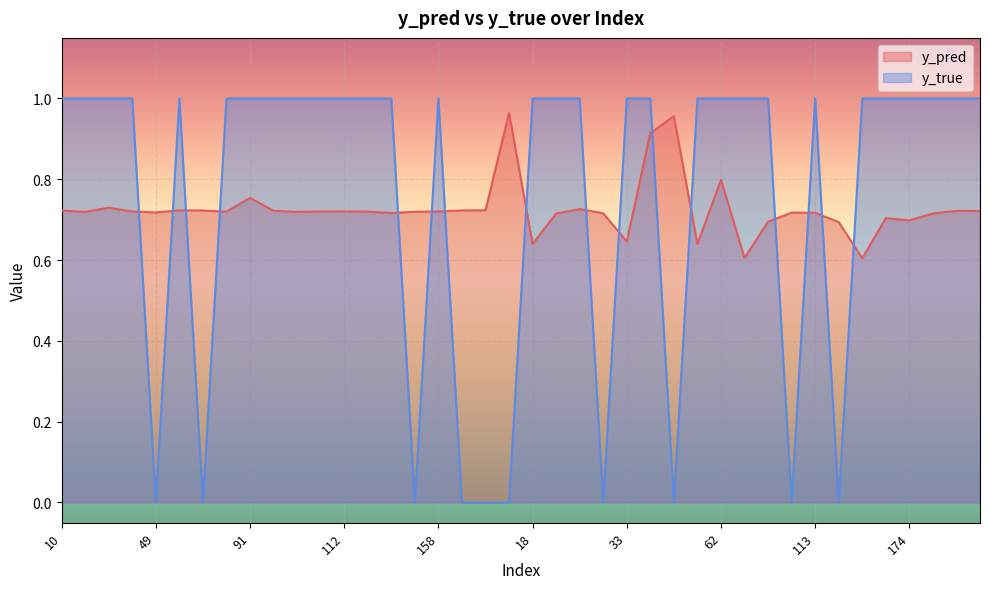

Reading left to right, transcribe all the data shown in this chart.

y_pred: 10=0.7	26=0.7	35=0.7	40=0.7	49=0.7	50=0.7	76=0.7	77=0.7	91=0.8	101=0.7	108=0.7	110=0.7	112=0.7	117=0.7	153=0.7	154=0.7	158=0.7	159=0.7	176=0.7	13=1.0	18=0.6	28=0.7	29=0.7	30=0.7	33=0.6	34=0.9	48=1.0	54=0.6	62=0.8	65=0.6	80=0.7	90=0.7	113=0.7	119=0.7	157=0.6	160=0.7	174=0.7	180=0.7	3=0.7	9=0.7
y_true: 10=1.0	26=1.0	35=1.0	40=1.0	49=0.0	50=1.0	76=0.0	77=1.0	91=1.0	101=1.0	108=1.0	110=1.0	112=1.0	117=1.0	153=1.0	154=0.0	158=1.0	159=0.0	176=0.0	13=0.0	18=1.0	28=1.0	29=1.0	30=0.0	33=1.0	34=1.0	48=0.0	54=1.0	62=1.0	65=1.0	80=1.0	90=0.0	113=1.0	119=0.0	157=1.0	160=1.0	174=1.0	180=1.0	3=1.0	9=1.0